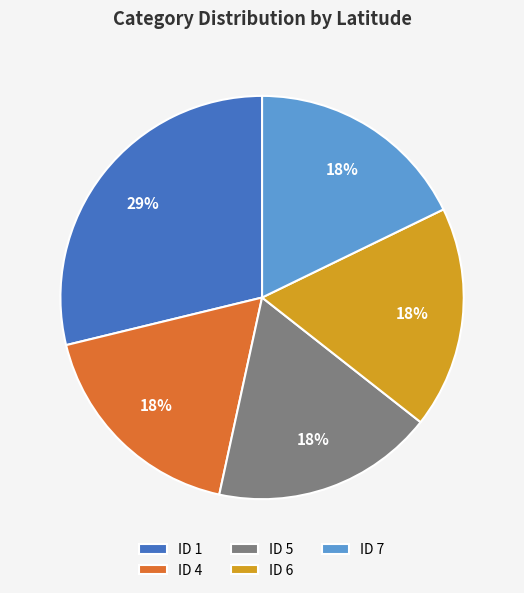

Count the number of slices in the pie.

5